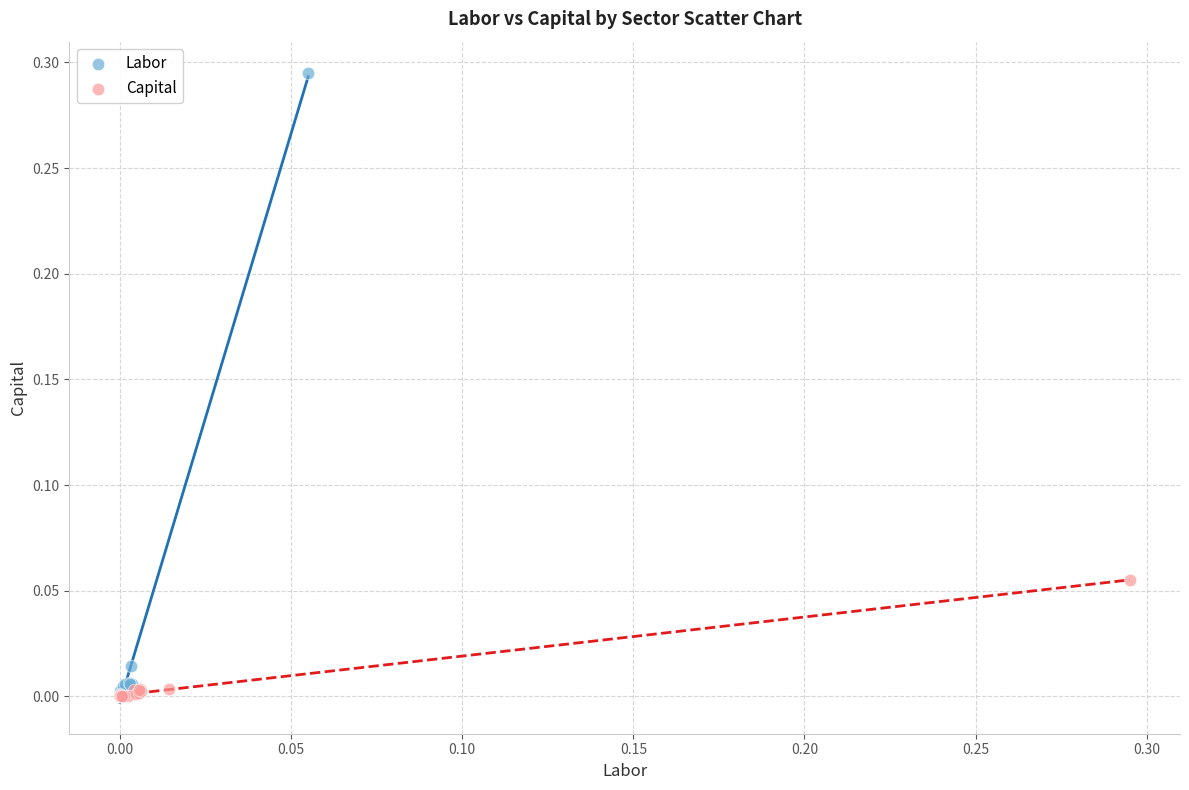

Which series reaches the maximum Y coordinate?

Labor